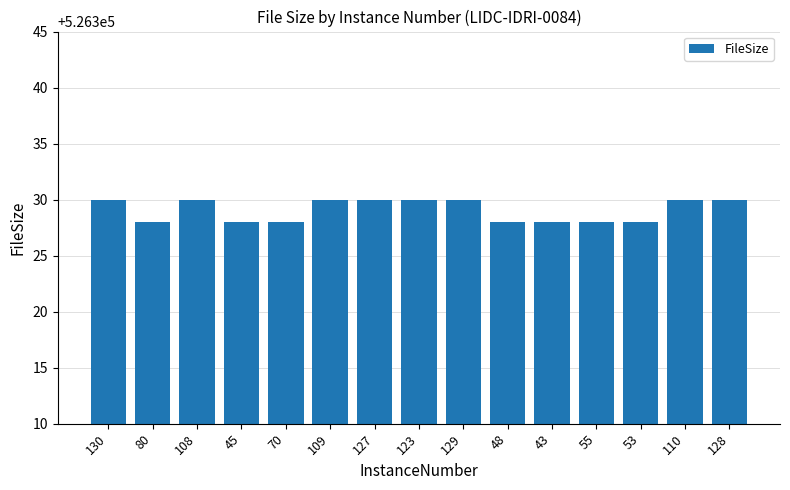

The value at 70 is 205089. True or false?

False